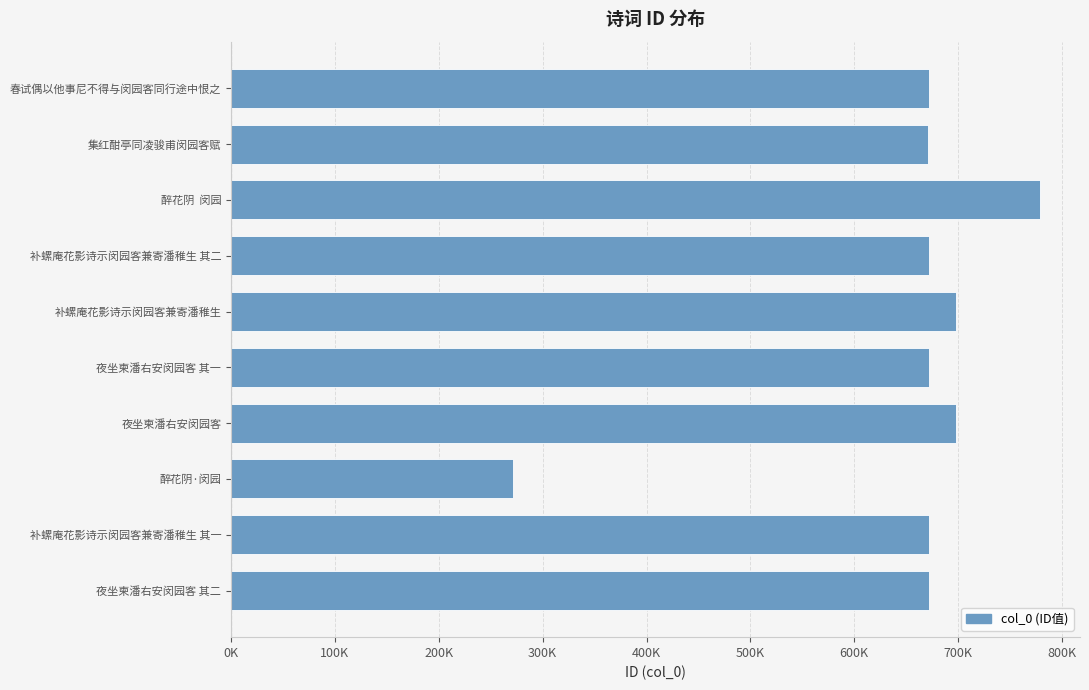

Are the bars horizontal?

Yes